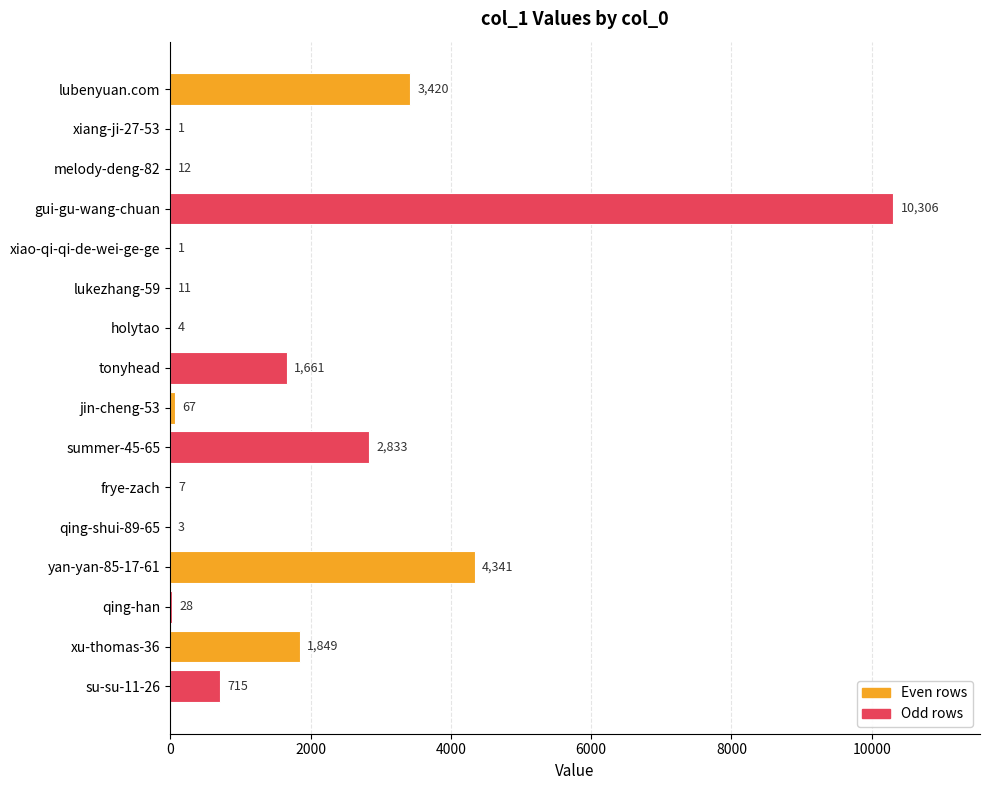

Read the value at melody-deng-82, to the nearest 10.

10